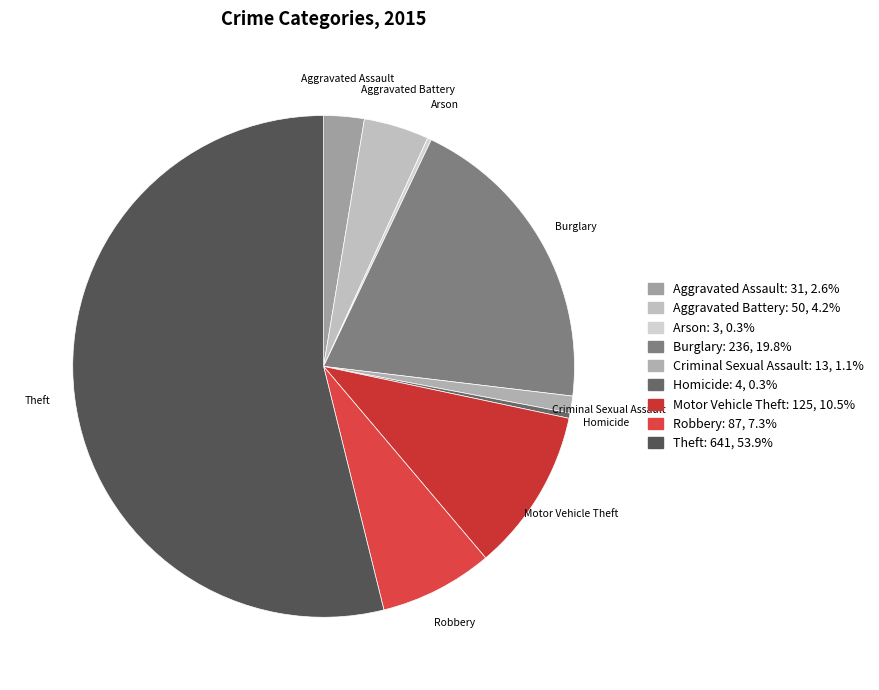

Is the sum of Aggravated Assault and Theft greater than half?

Yes